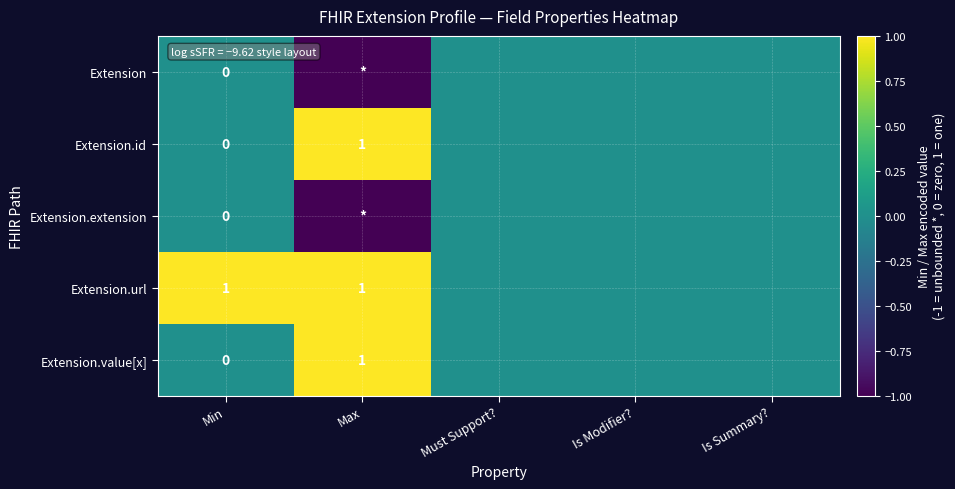

True or false: Extension.url has a value of 0 at Min.

False